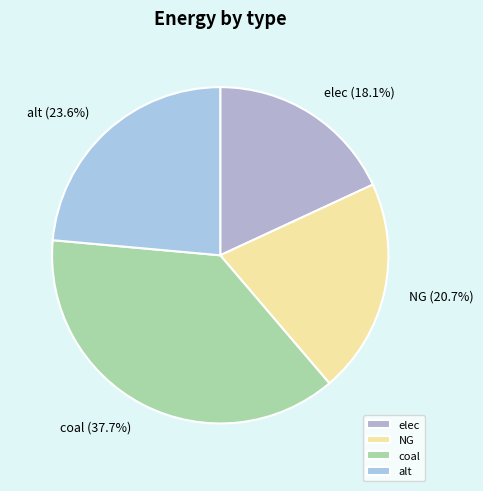

To the nearest percent, what is the difference between the largest and smallest slice percentages?

20%